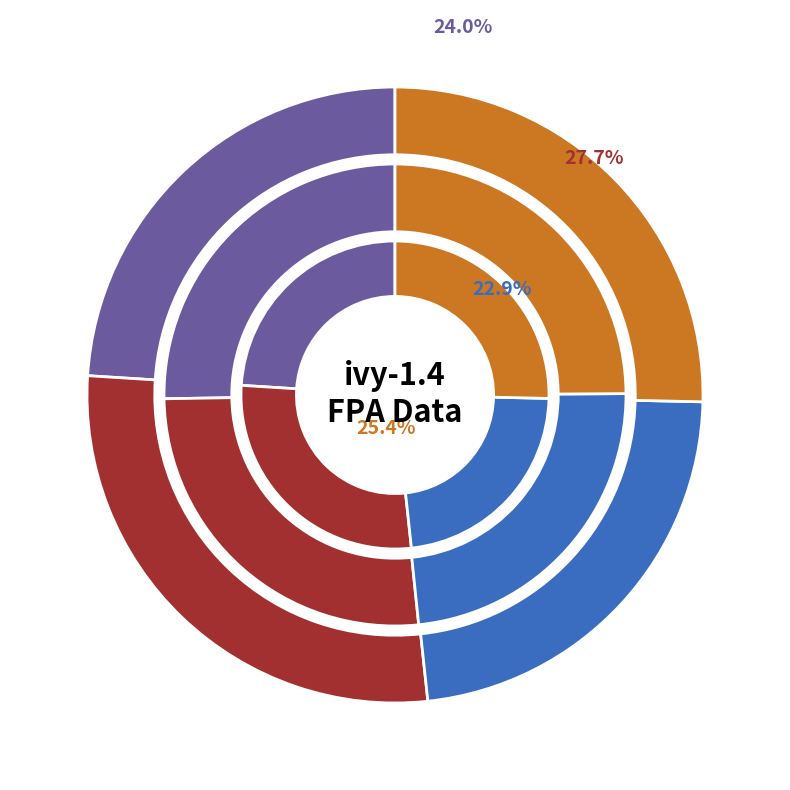

Between 7 and 27, which is larger?

27